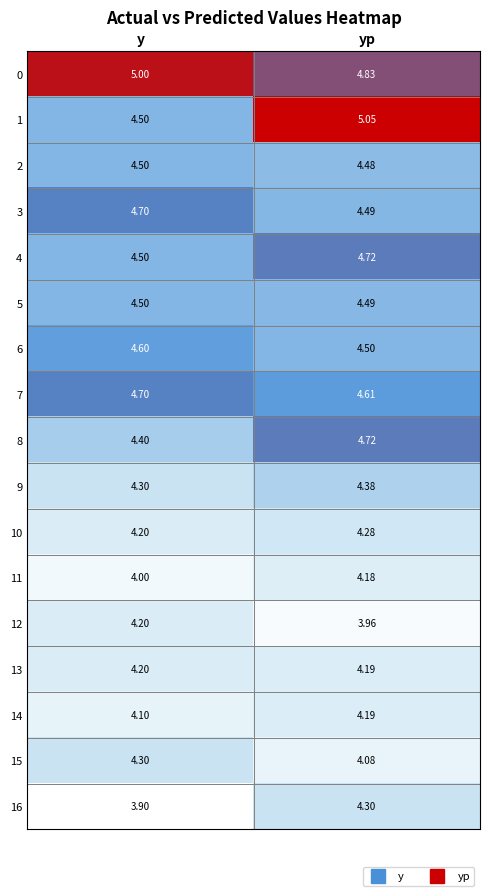

Which category has the lowest value across all series?

y